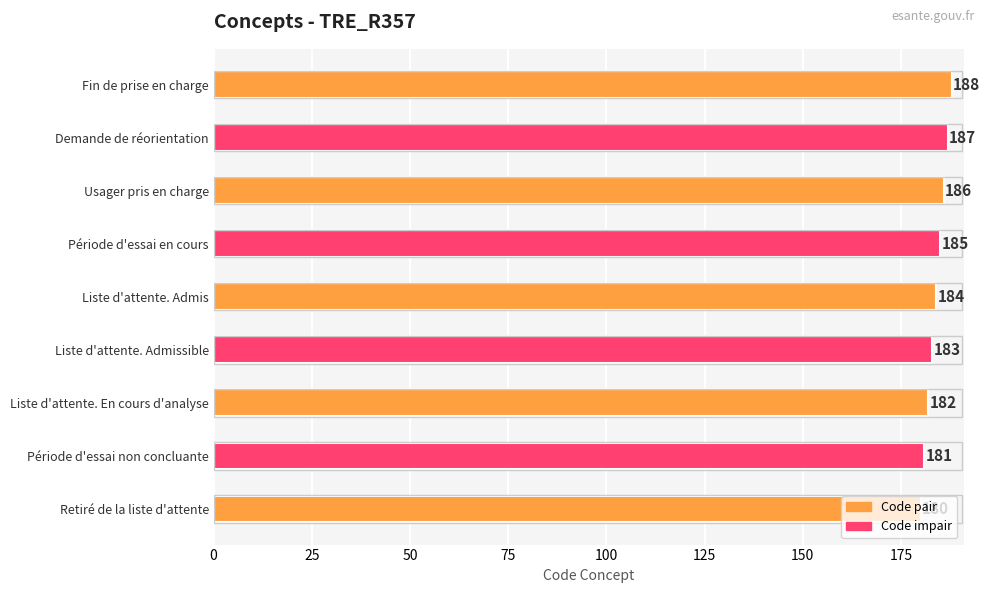

Between Liste d'attente. En cours d'analyse and Période d'essai en cours, which is larger?

Période d'essai en cours